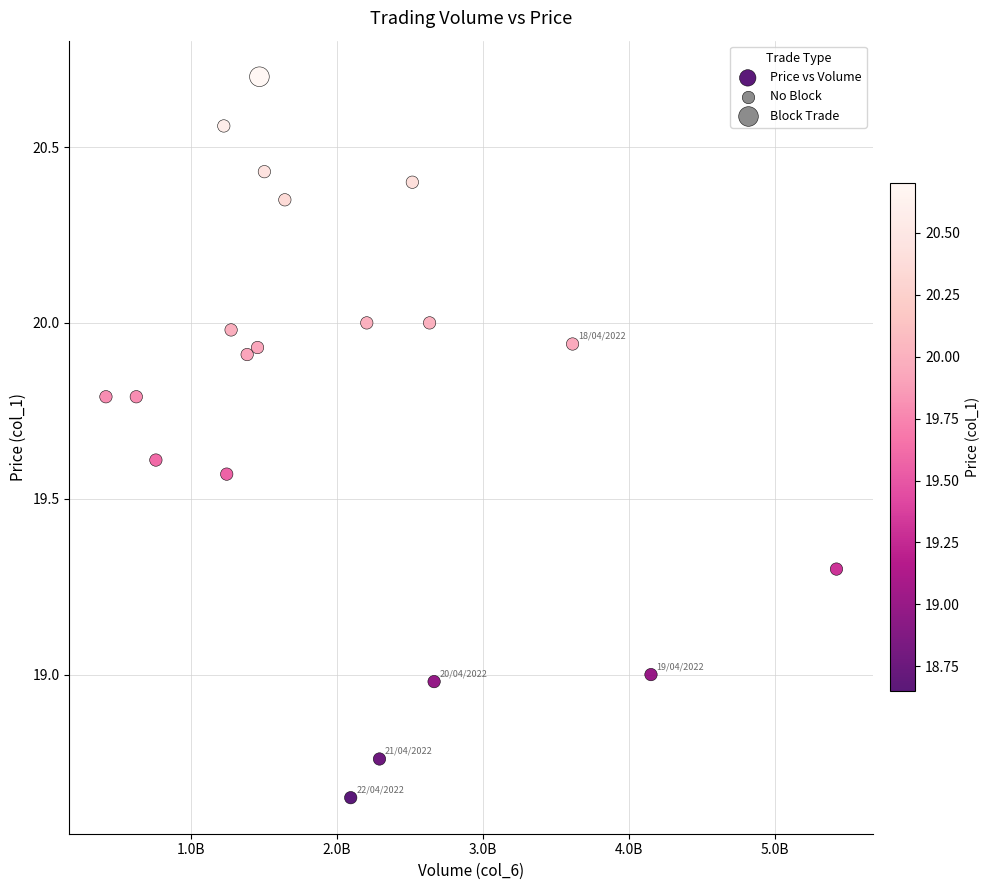

What is the range of X values (max minus min)?

5002000000.0